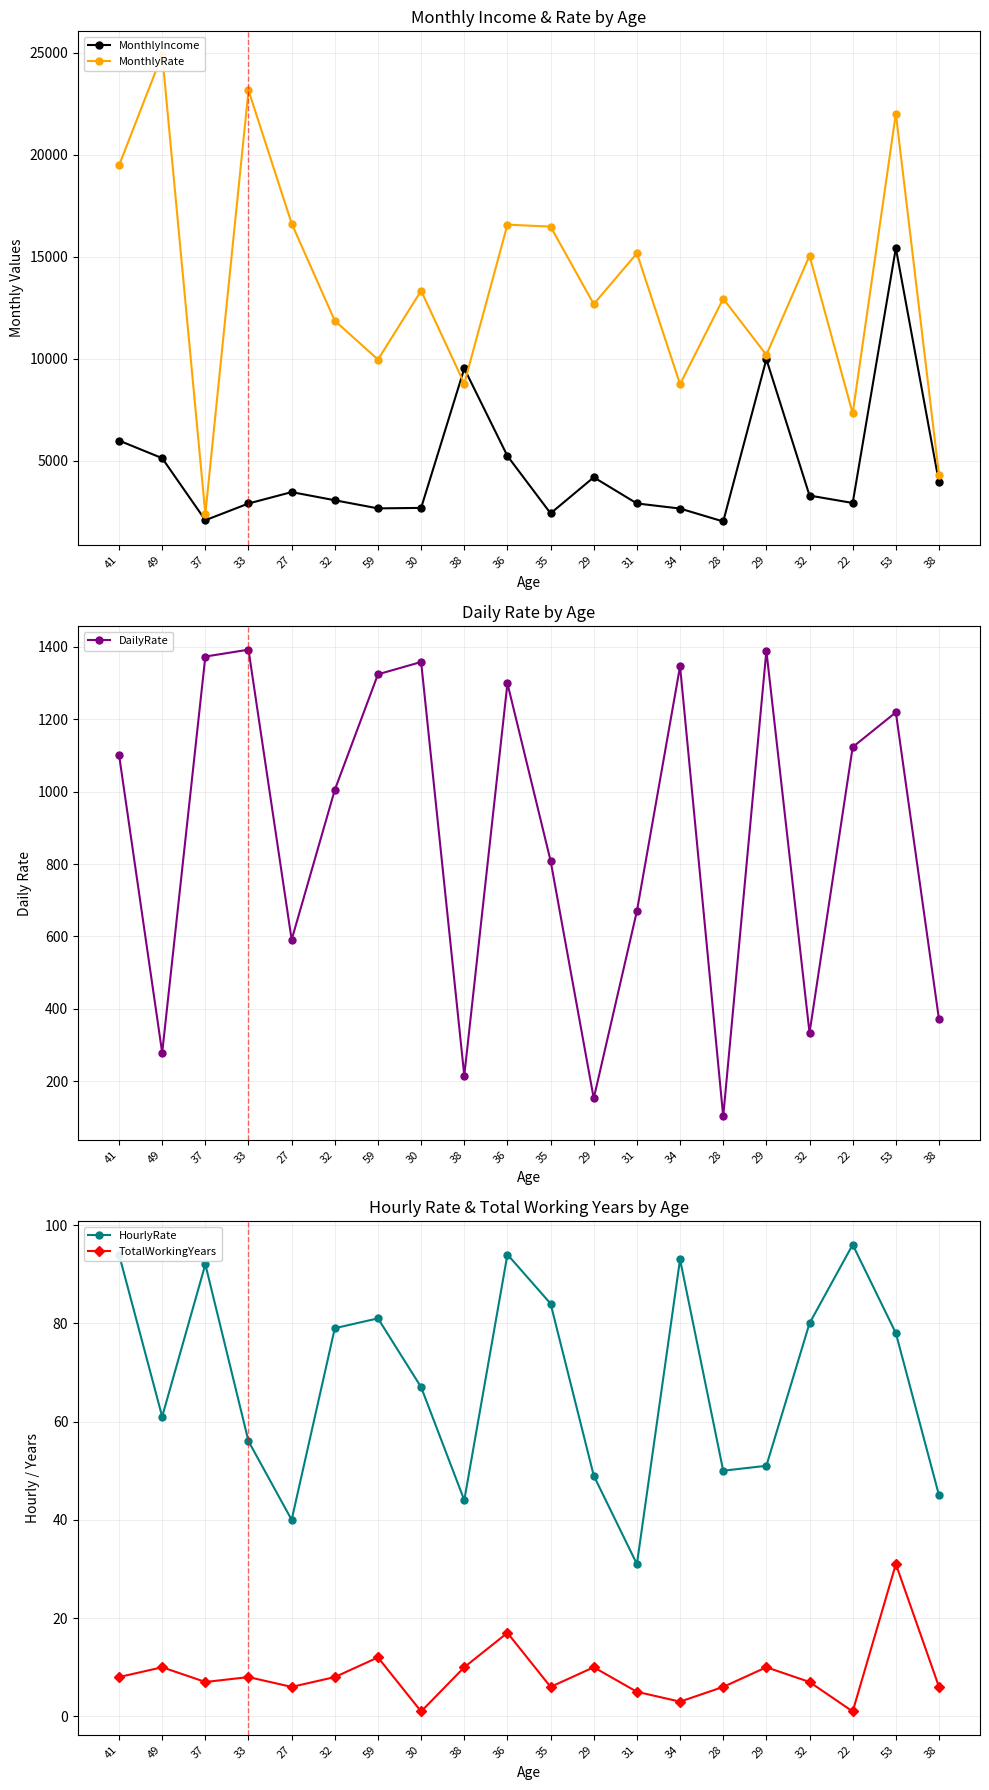

Where is HourlyRate nearest to the value 63?

49